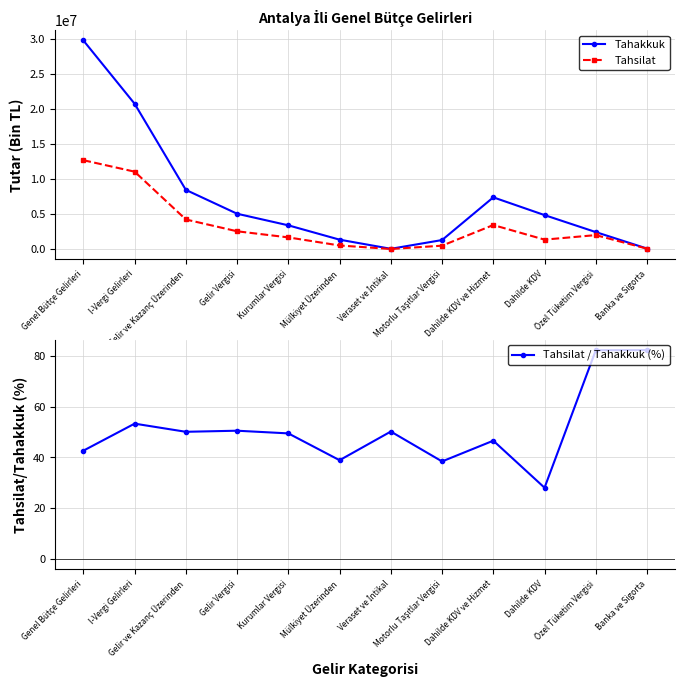

What is the label of the 1st point from the left?

Genel Bütçe Gelirleri